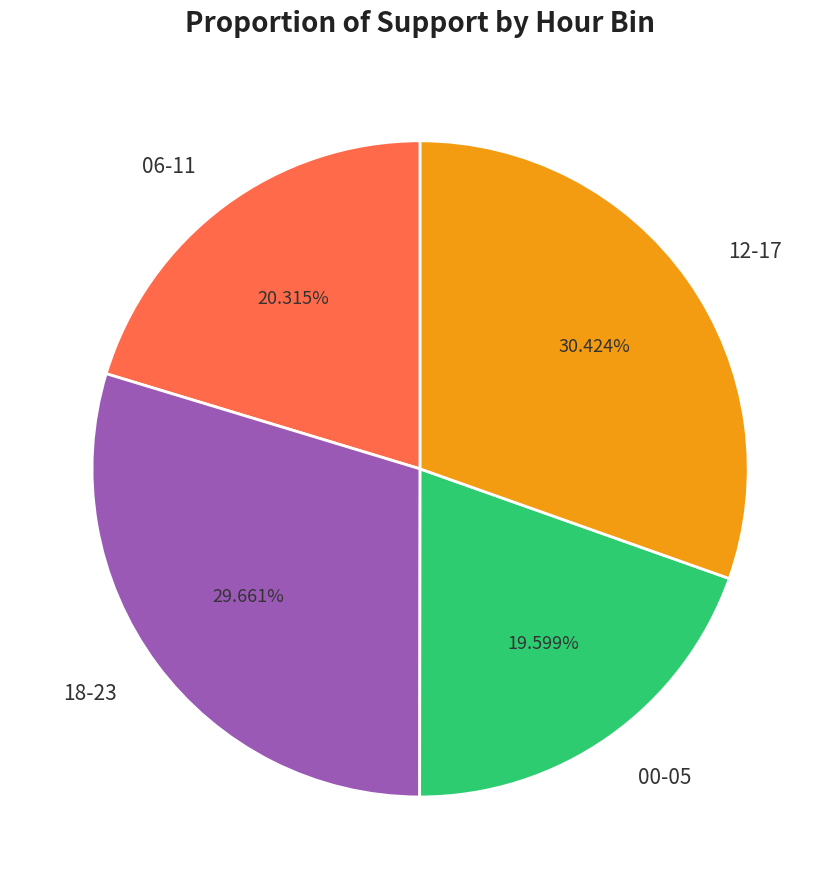

What percentage is the 00-05 slice, to the nearest percent?

20%